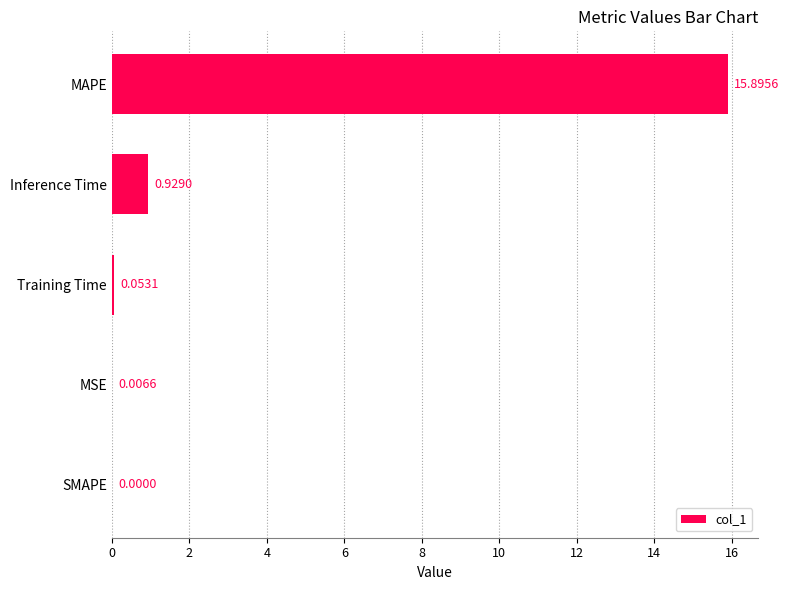

What is the average value?

3.4